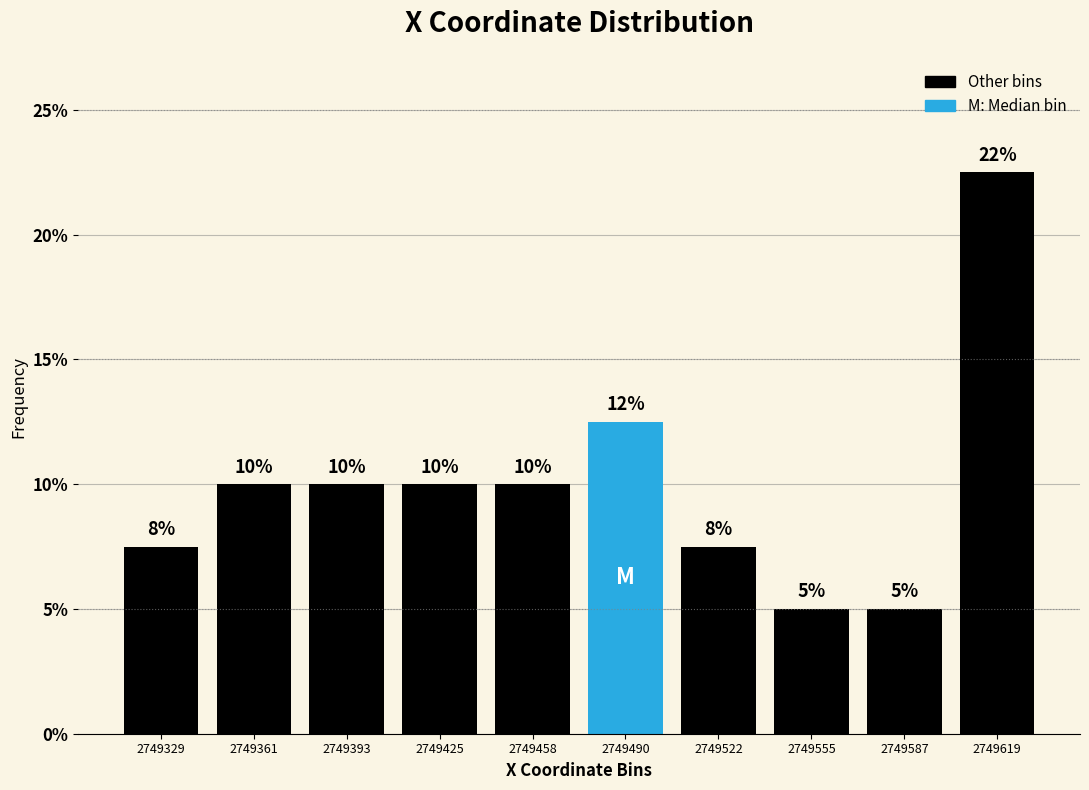

What is the value of the 10th bar from the left?

22.5